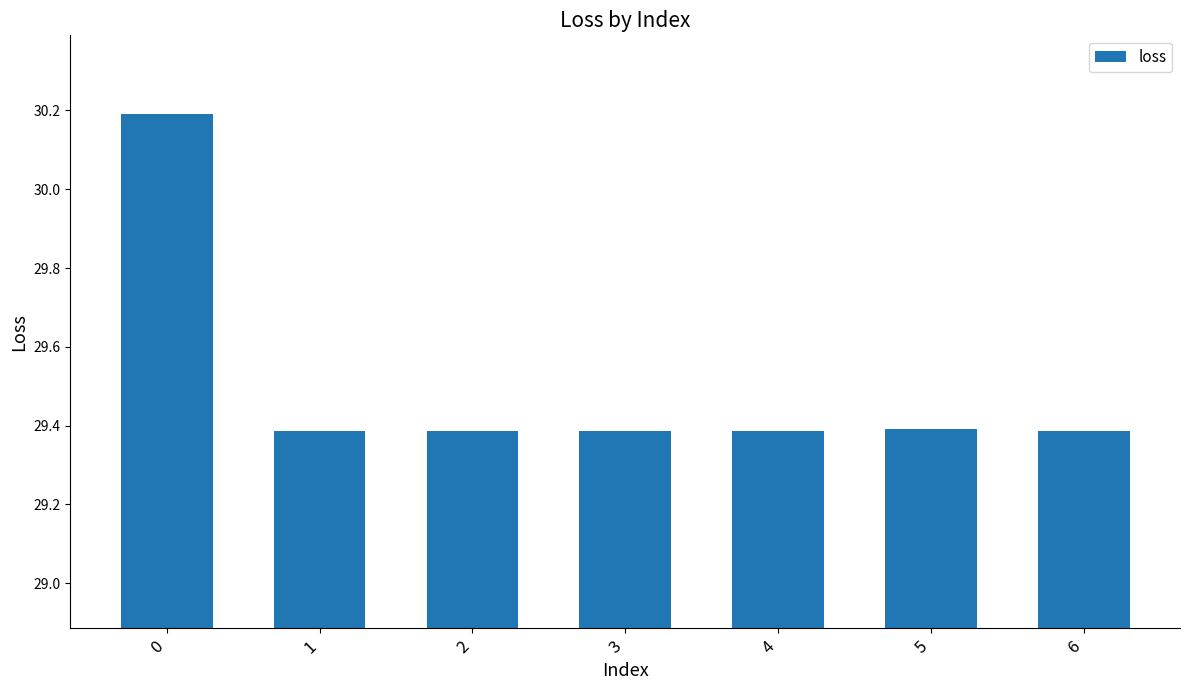

What is the sum of all values?

206.5